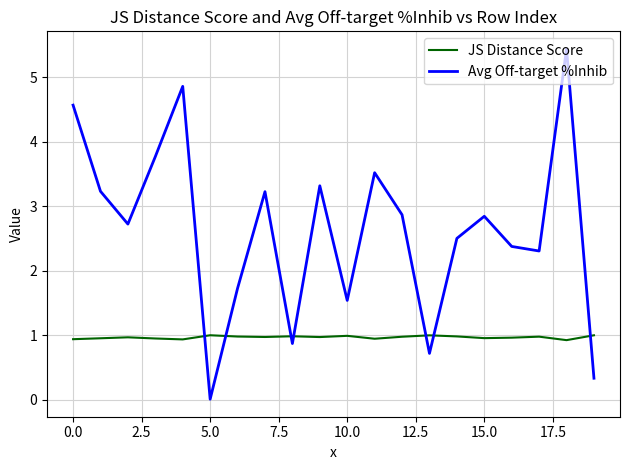

True or false: JS Distance Score and Avg Off-target %Inhib intersect in this chart.

True